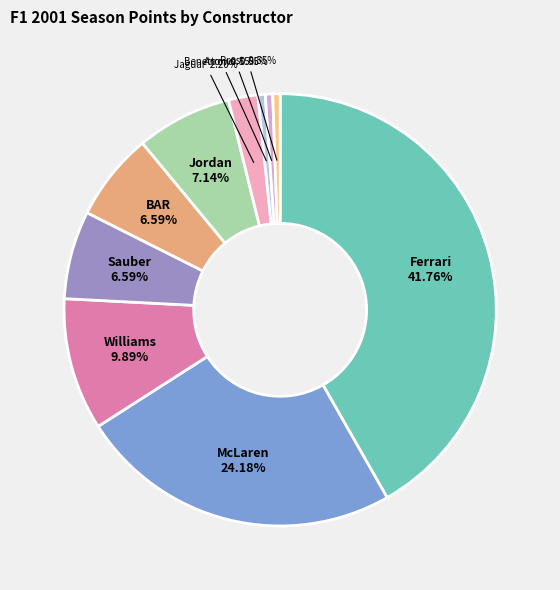

Is Ferrari the majority of the pie?

No